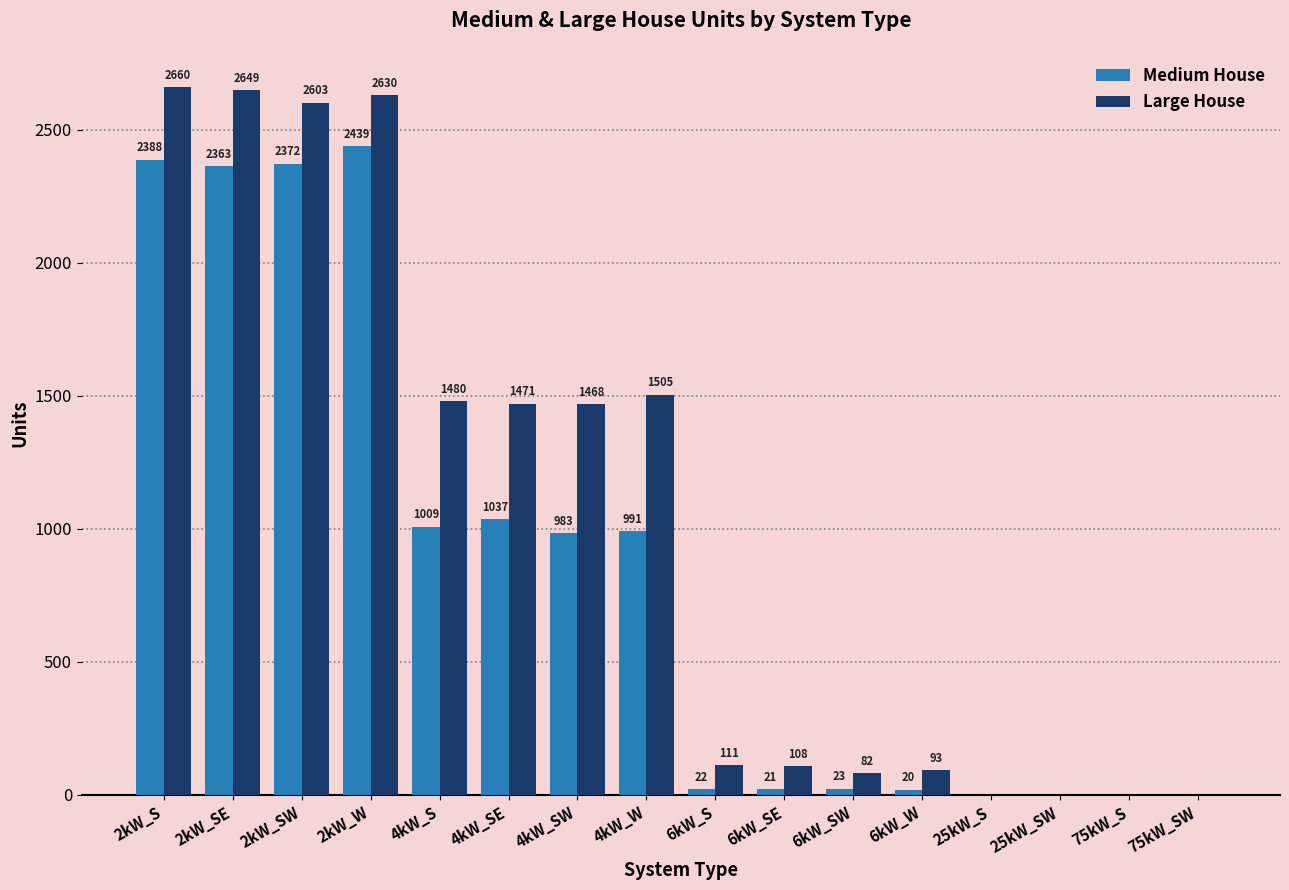

Between 2kW_SE and 2kW_SW, which series saw the biggest shift?

Large House